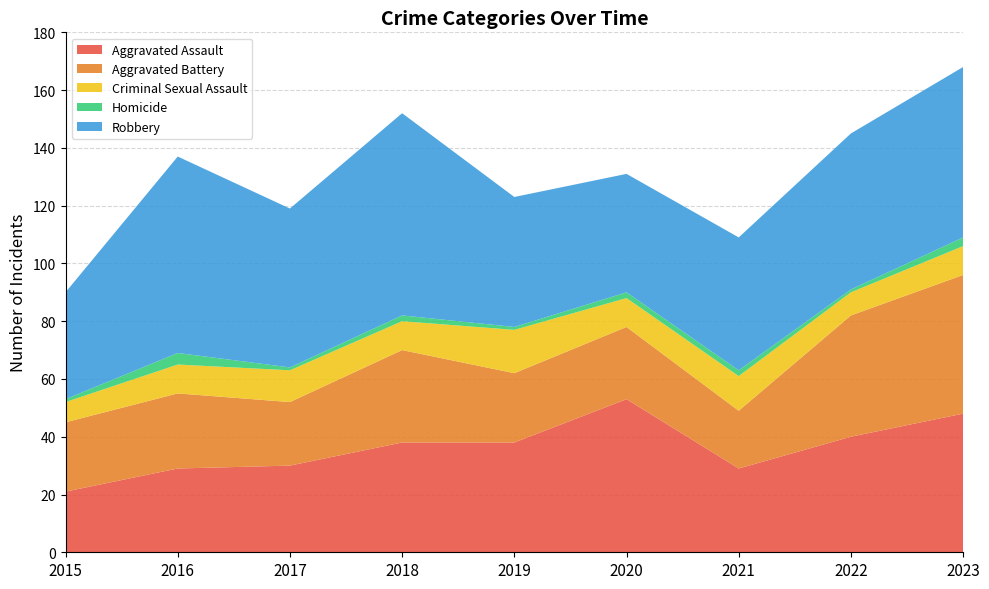

Reading left to right, extract all data points from this chart.

Aggravated Assault: 21	29	30	38	38	53	29	40	48
Aggravated Battery: 24	26	22	32	24	25	20	42	48
Criminal Sexual Assault: 7	10	11	10	15	10	12	8	10
Homicide: 1	4	1	2	1	2	2	1	3
Robbery: 37	68	55	70	45	41	46	54	59